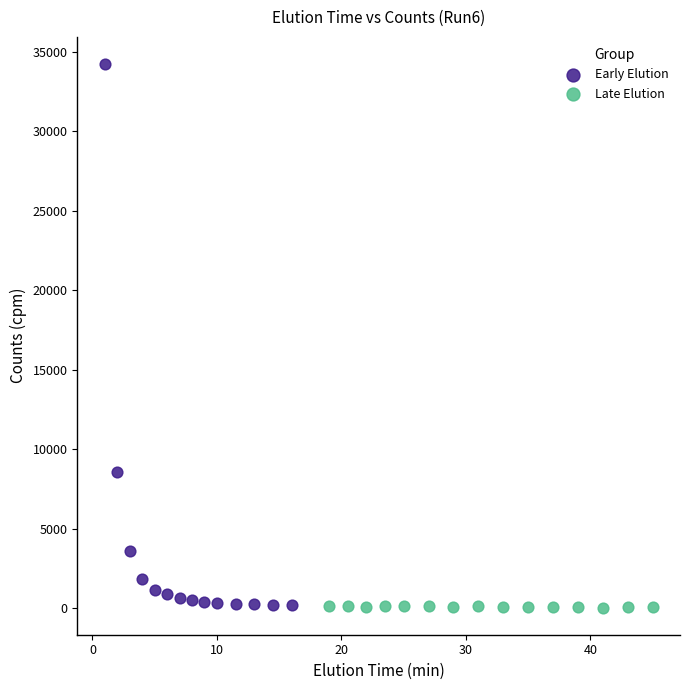

What are all the series names shown in the legend?

Early Elution, Late Elution